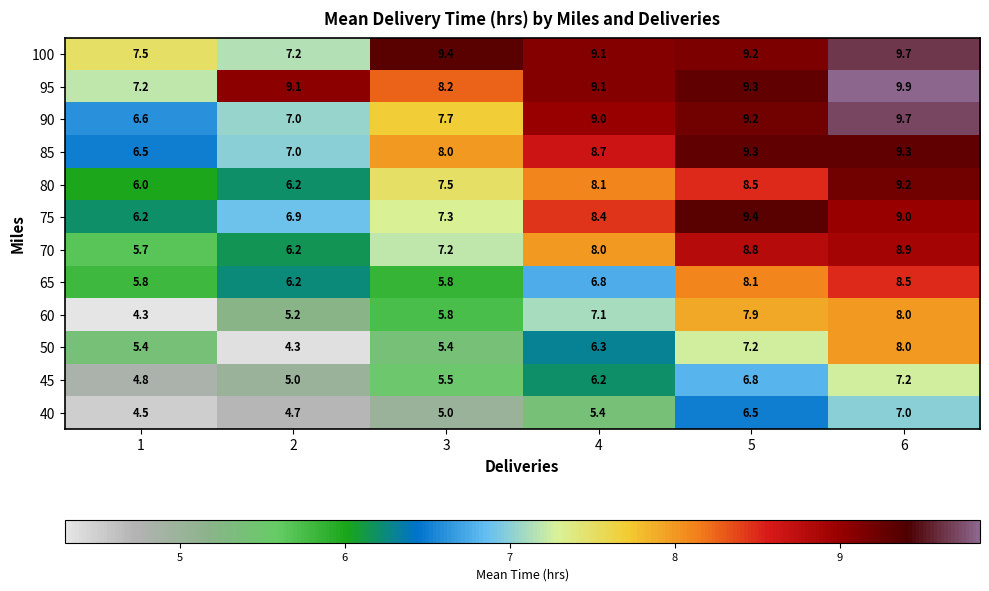

What is the average value of the 50 series?

6.1